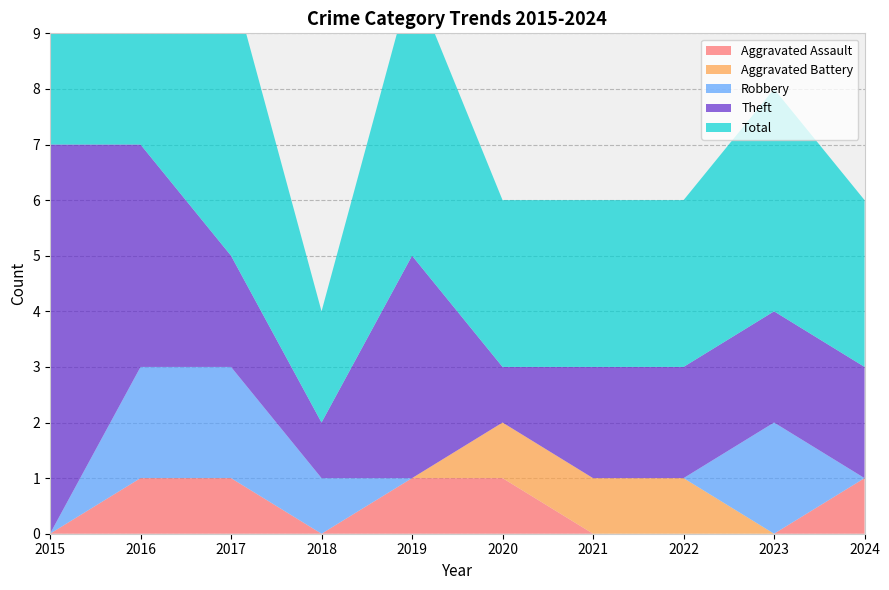

Reading right to left, transcribe all the data shown in this chart.

Aggravated Assault: 2024=1	2023=0	2022=0	2021=0	2020=1	2019=1	2018=0	2017=1	2016=1	2015=0
Aggravated Battery: 2024=0	2023=0	2022=1	2021=1	2020=1	2019=0	2018=0	2017=0	2016=0	2015=0
Robbery: 2024=0	2023=2	2022=0	2021=0	2020=0	2019=0	2018=1	2017=2	2016=2	2015=0
Theft: 2024=2	2023=2	2022=2	2021=2	2020=1	2019=4	2018=1	2017=2	2016=4	2015=7
Total: 2024=3	2023=4	2022=3	2021=3	2020=3	2019=5	2018=2	2017=5	2016=7	2015=7